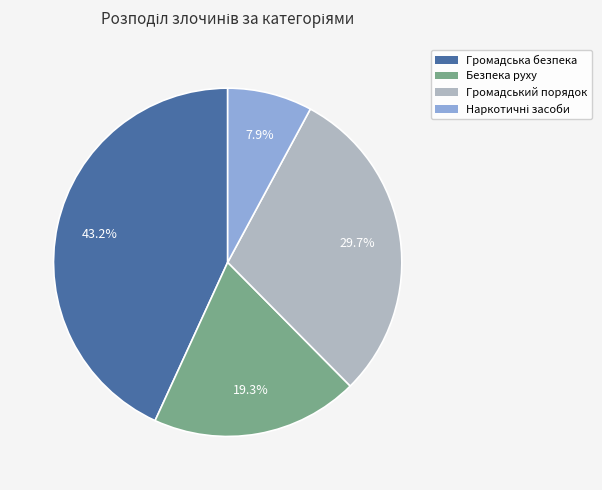

Is there a majority slice in this chart?

No